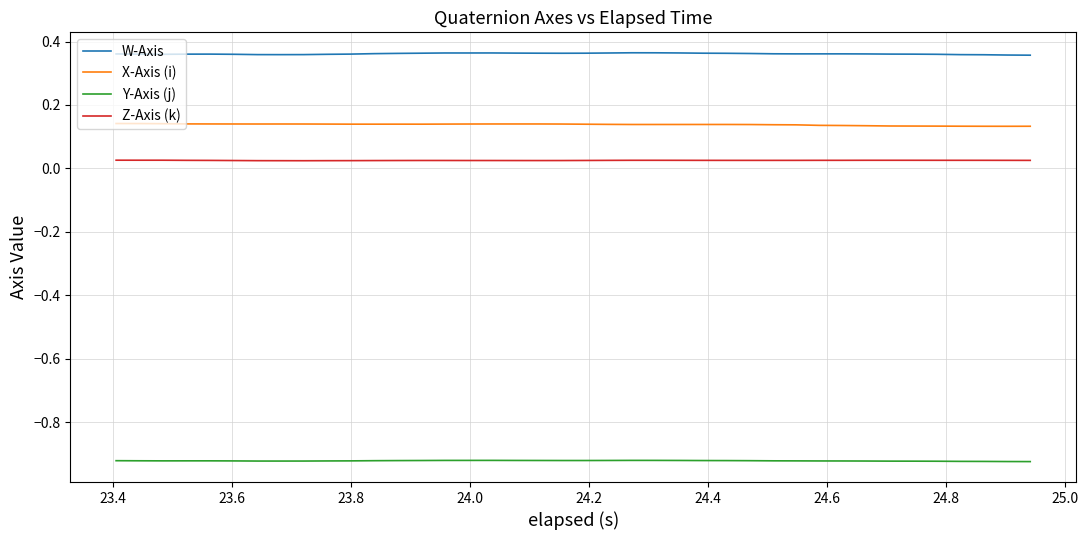

True or false: Z-Axis (k) and W-Axis intersect in this chart.

False